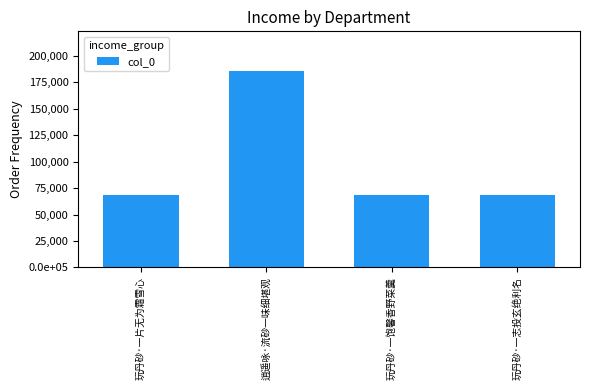

Is it true that the value at 逍遥咏·流砂一味细堪观 is 186036?

True